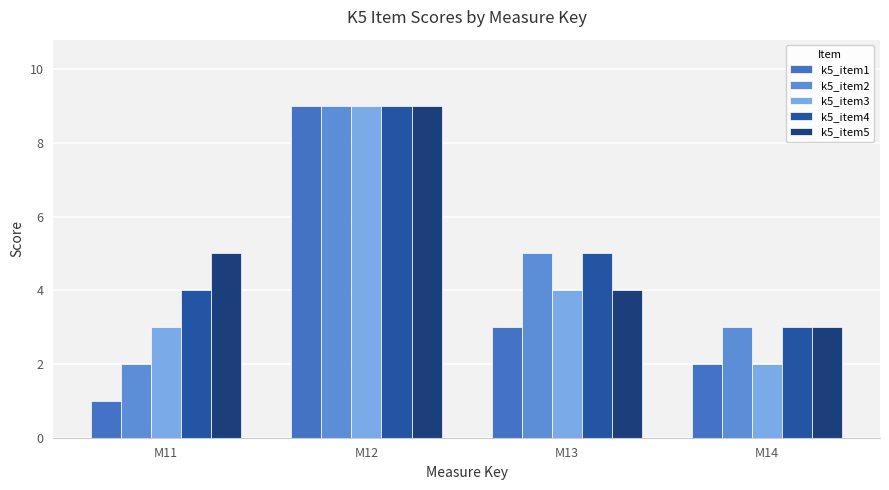

Reading left to right, what are all the values shown in this chart?

k5_item1: M11=1	M12=9	M13=3	M14=2
k5_item2: M11=2	M12=9	M13=5	M14=3
k5_item3: M11=3	M12=9	M13=4	M14=2
k5_item4: M11=4	M12=9	M13=5	M14=3
k5_item5: M11=5	M12=9	M13=4	M14=3